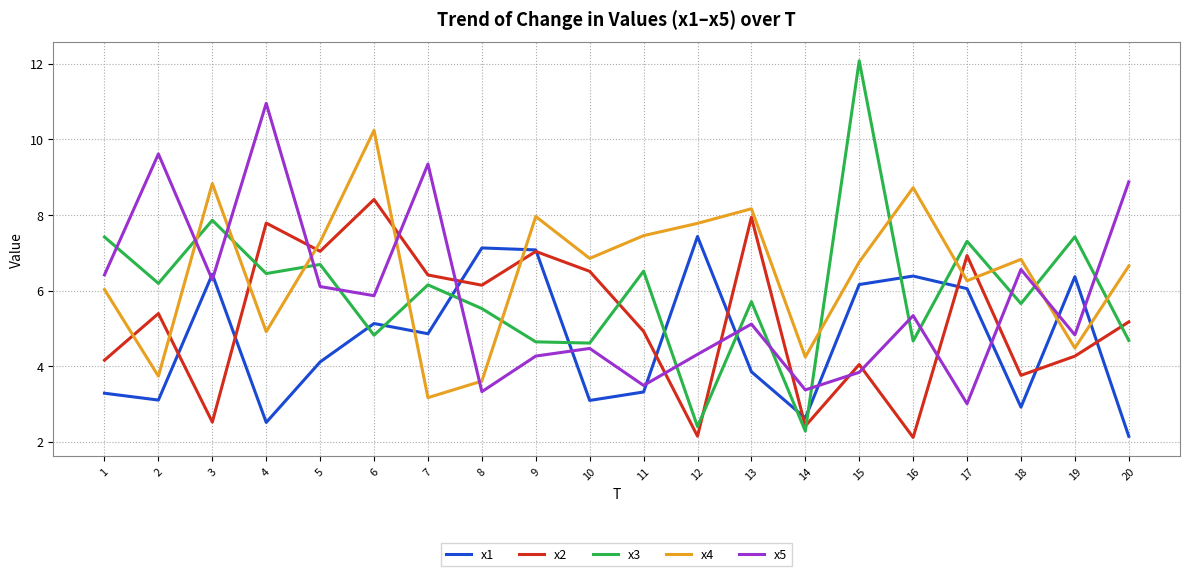

Rank the series by their maximum value, from lowest to highest.

x1, x2, x4, x5, x3